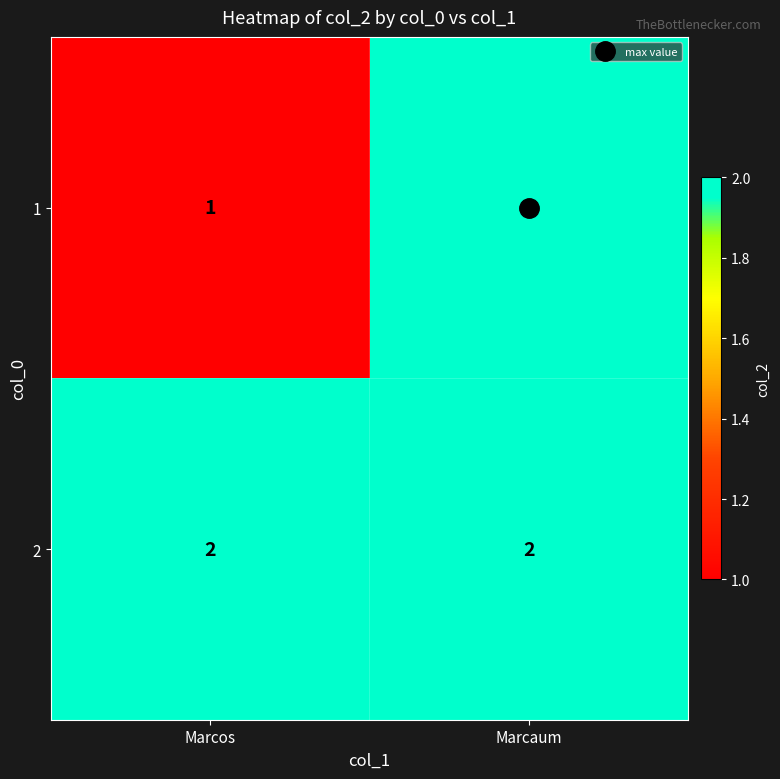

Rank the series by their average value, from highest to lowest.

2, 1